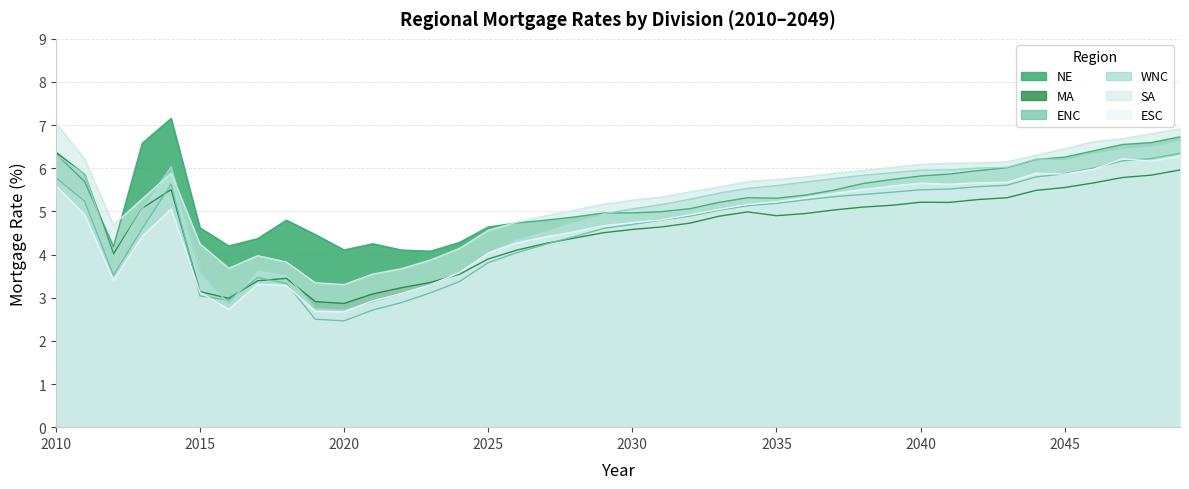

What is the smallest value displayed?

2.5